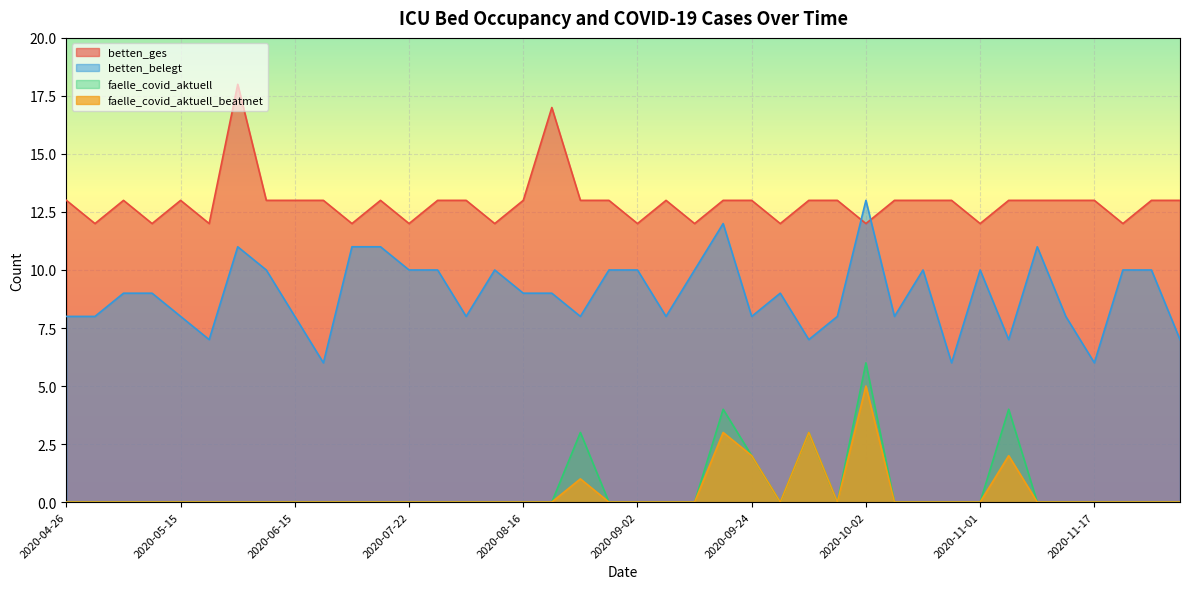

How many betten_belegt values are between 8 and 10?

27